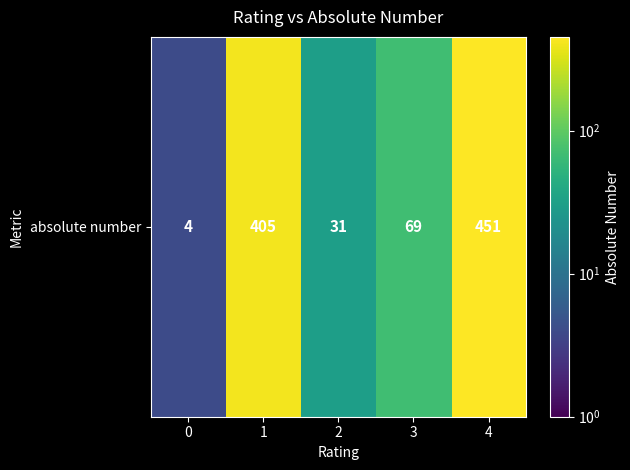

Between 0 and 3, which is larger?

3